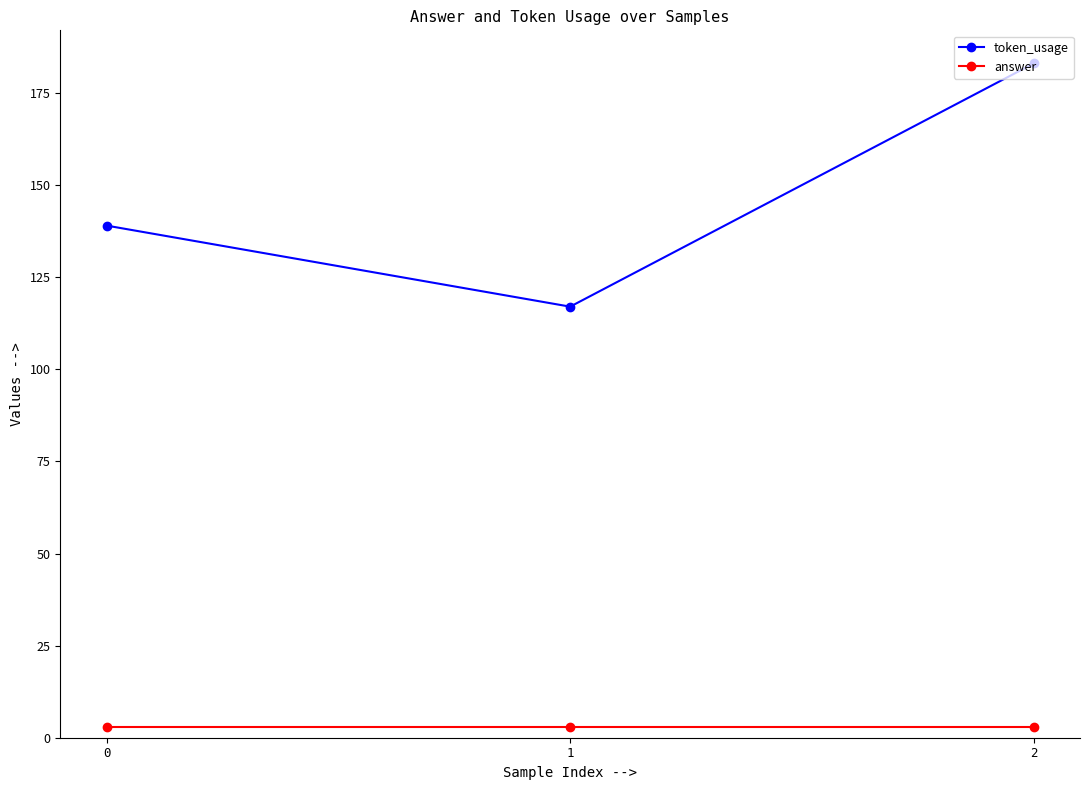

True or false: token_usage has a value of 183 at 2.

True